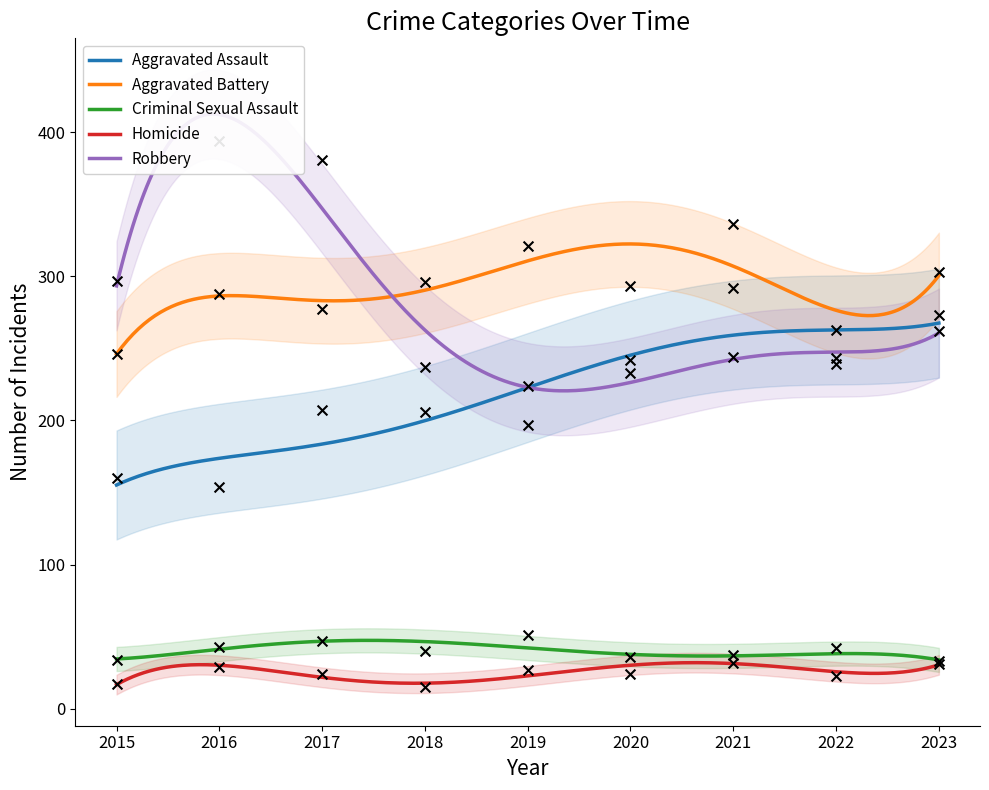

At how many categories does at least one series exceed 327?

3